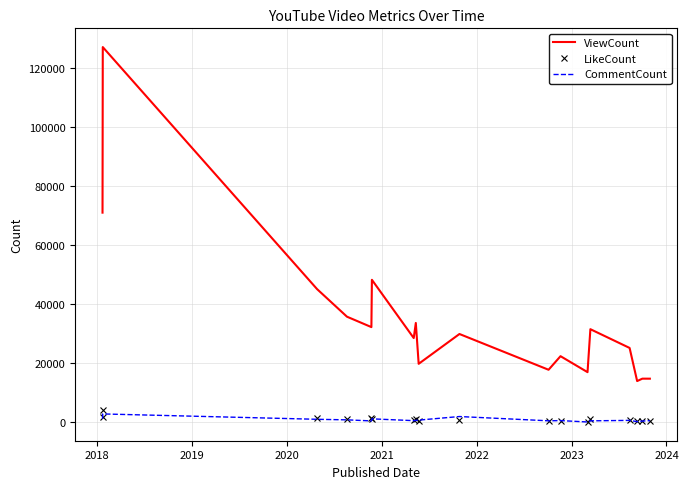

Which series has the widest spread of values?

ViewCount